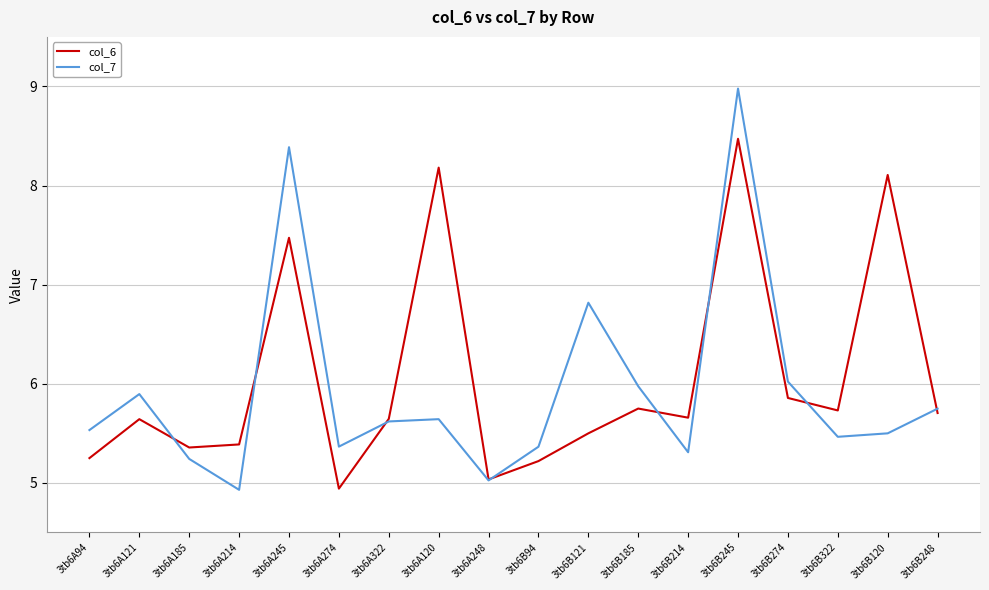

Is it true that col_7 equals 16.1 at 3tb6B245?

False